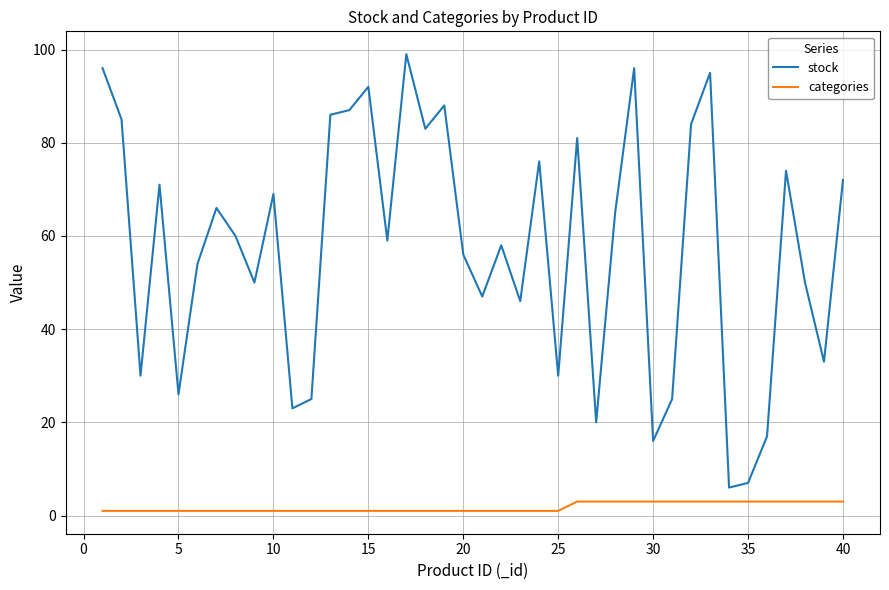

What are all the series names shown in the legend?

stock, categories